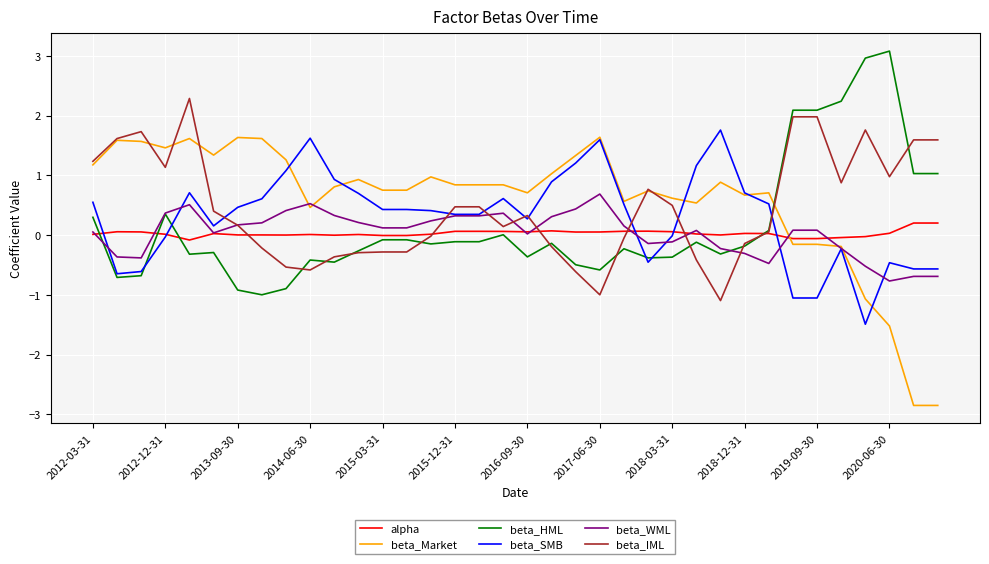

True or false: beta_Market and alpha cross at least once.

True